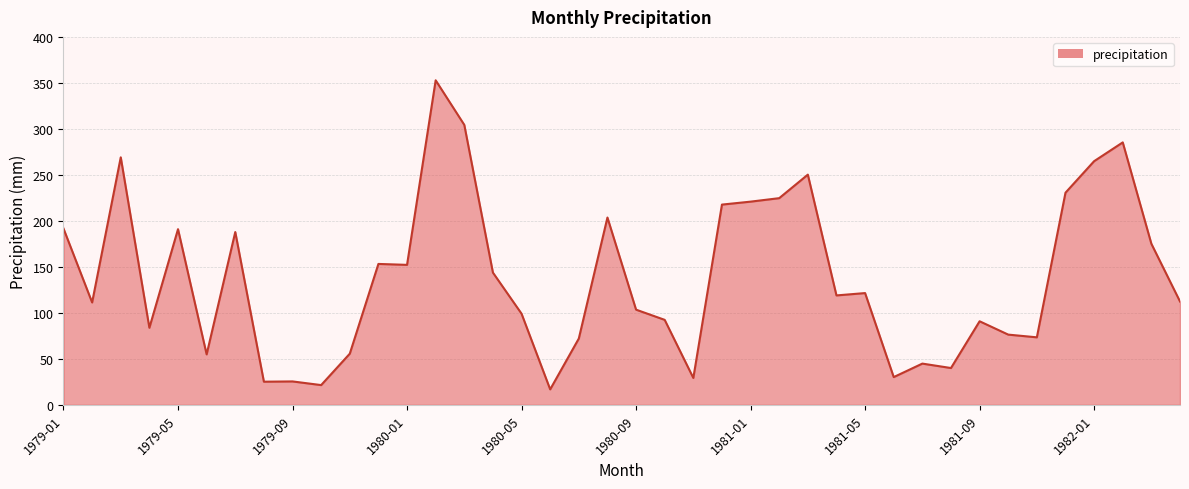

What is the minimum value shown in the chart?

16.8